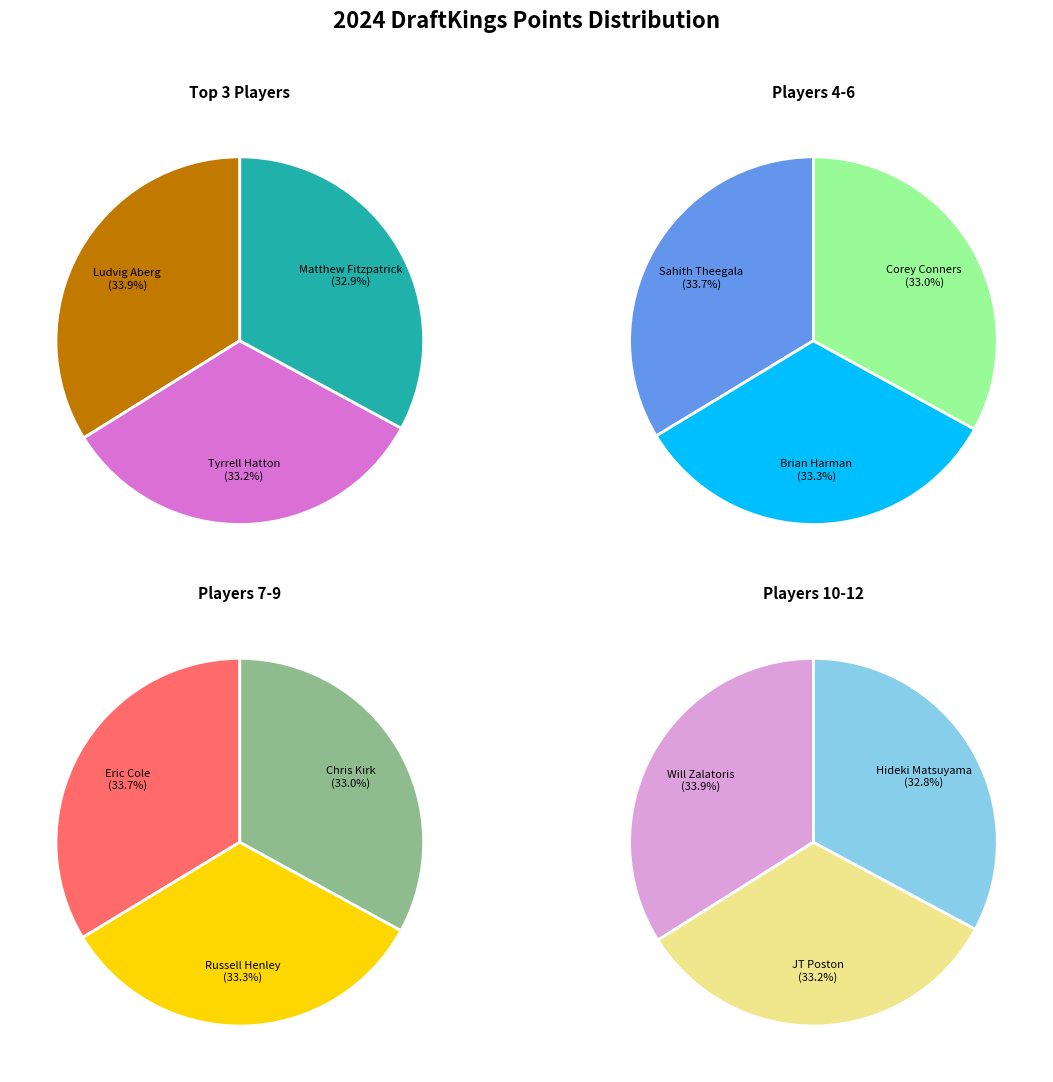

Count the number of slices in the pie.

12